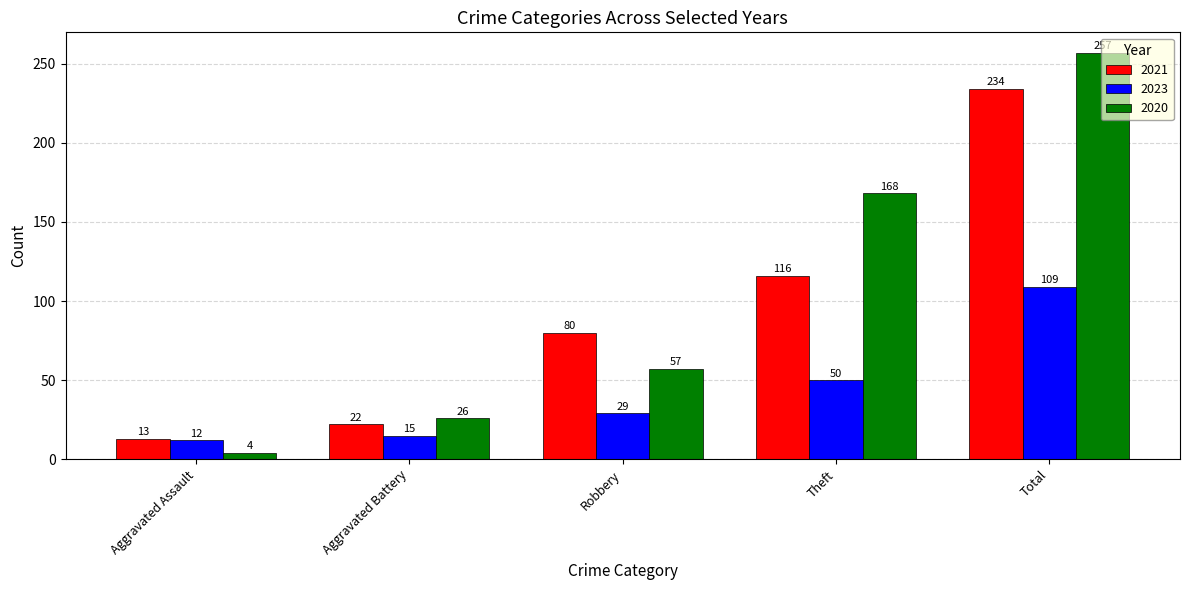

Which series changed the most between Aggravated Battery and Total?

2020